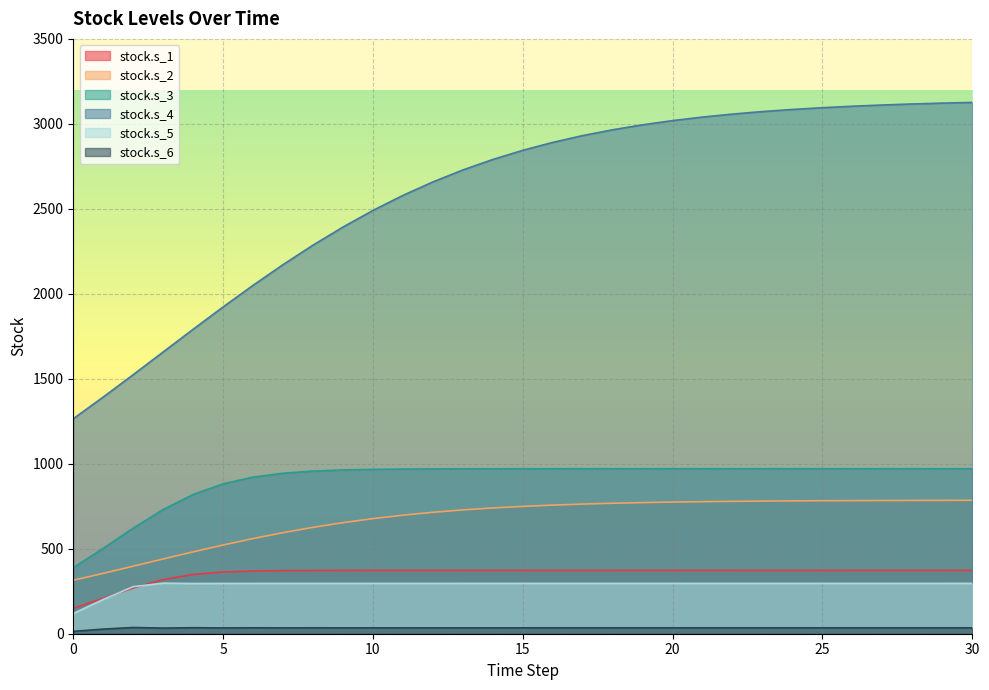

Which series has the largest range (max minus min)?

stock.s_4